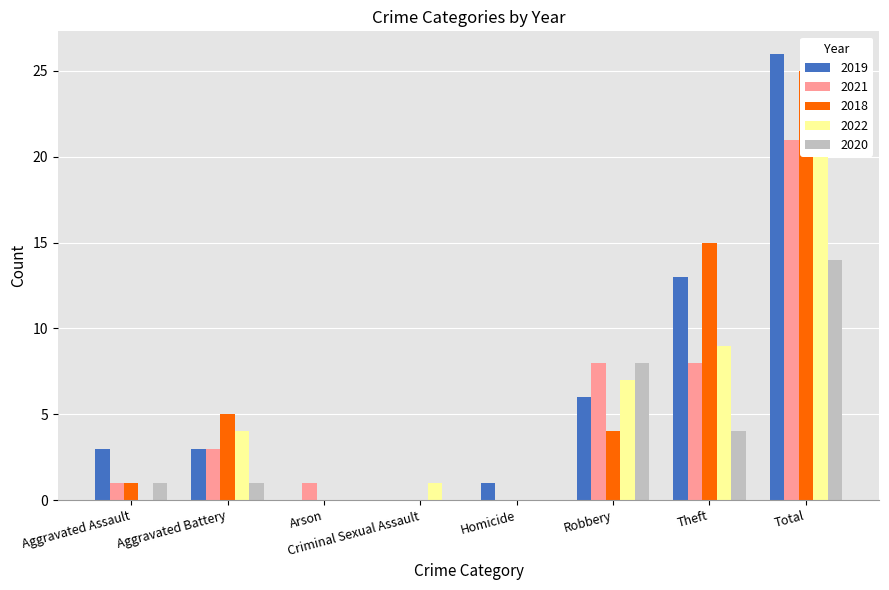

What are all the series names shown in the legend?

2019, 2021, 2018, 2022, 2020